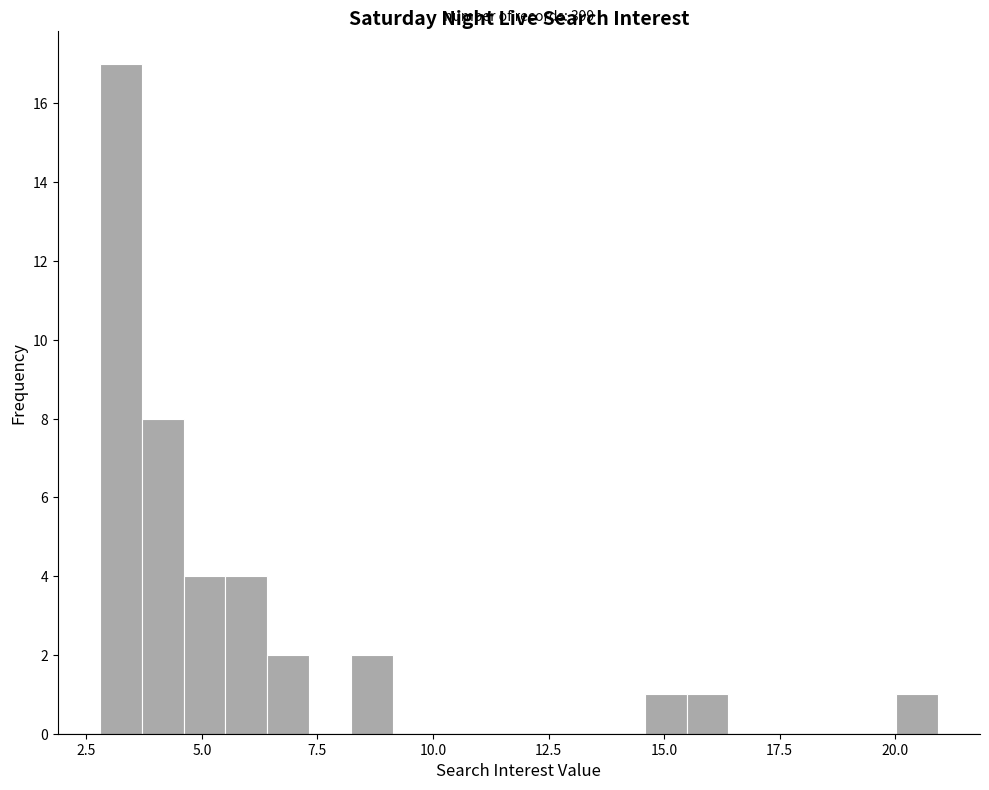

Read against the x-axis, roughly where is the centre of the tallest bar?

3.0